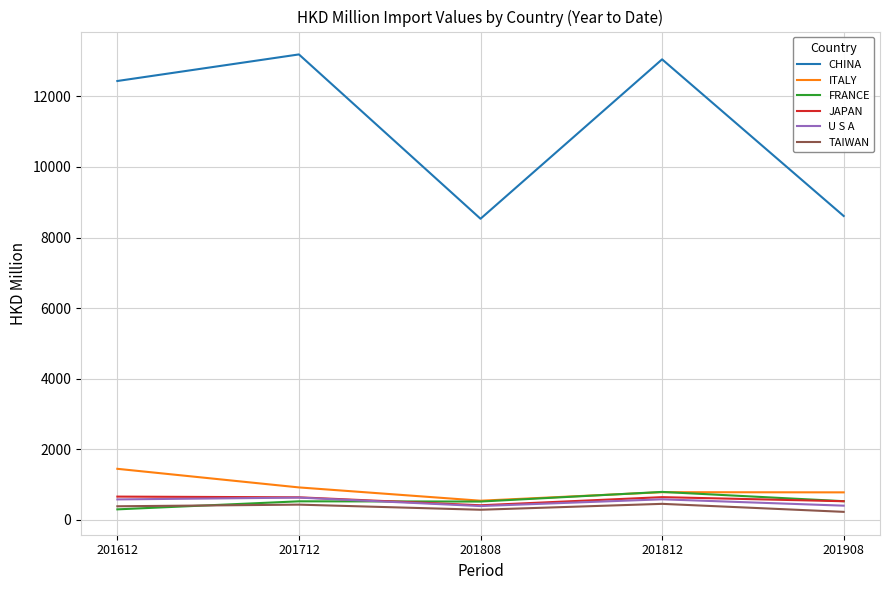

True or false: JAPAN and TAIWAN intersect in this chart.

False